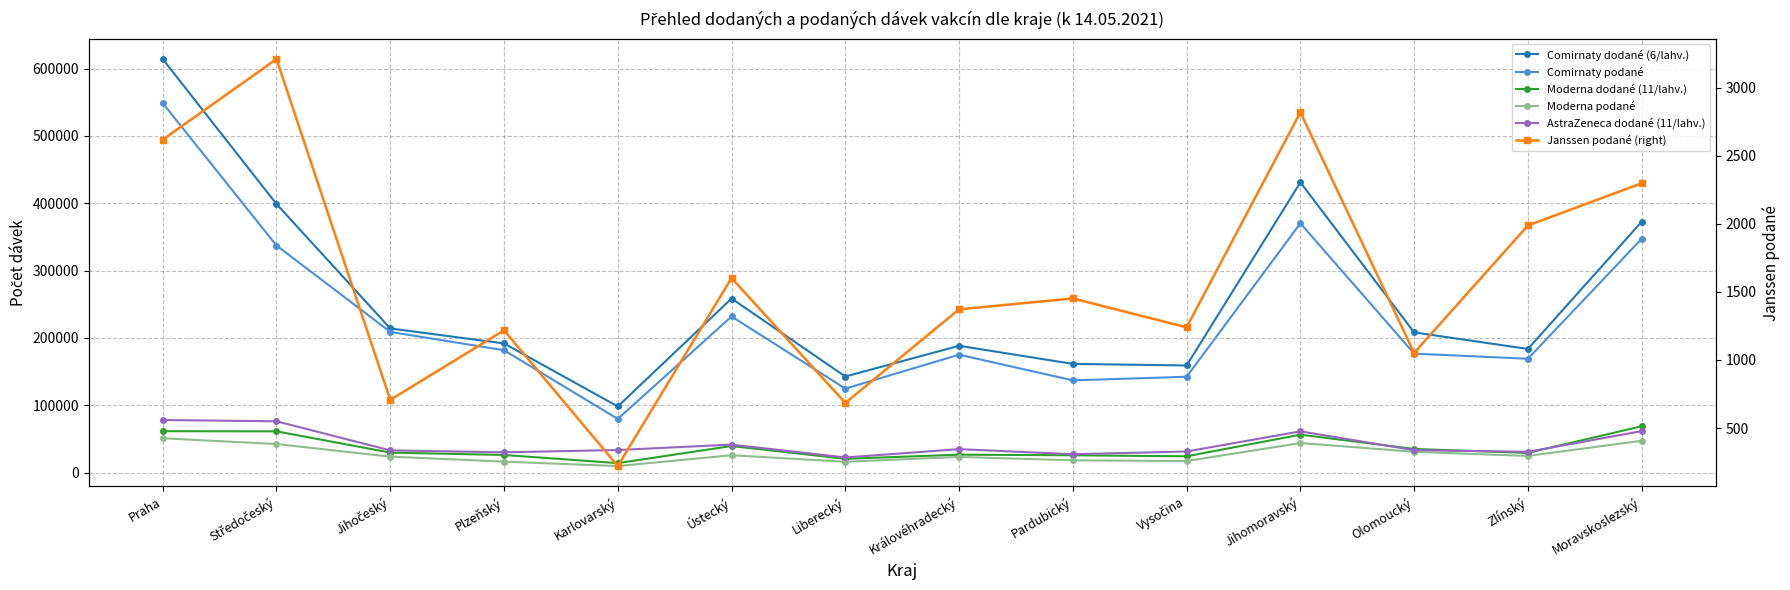

How many data points in Comirnaty dodané (6/lahv.) are above 208260?

6